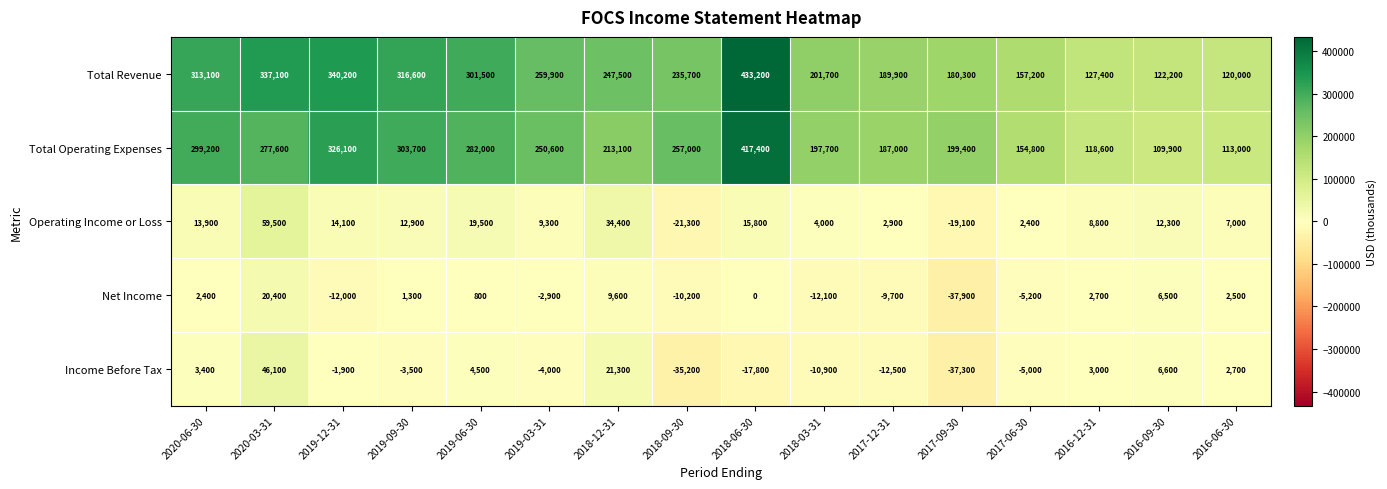

Read the Operating Income or Loss value at 2020-06-30, to the nearest 10.

13900